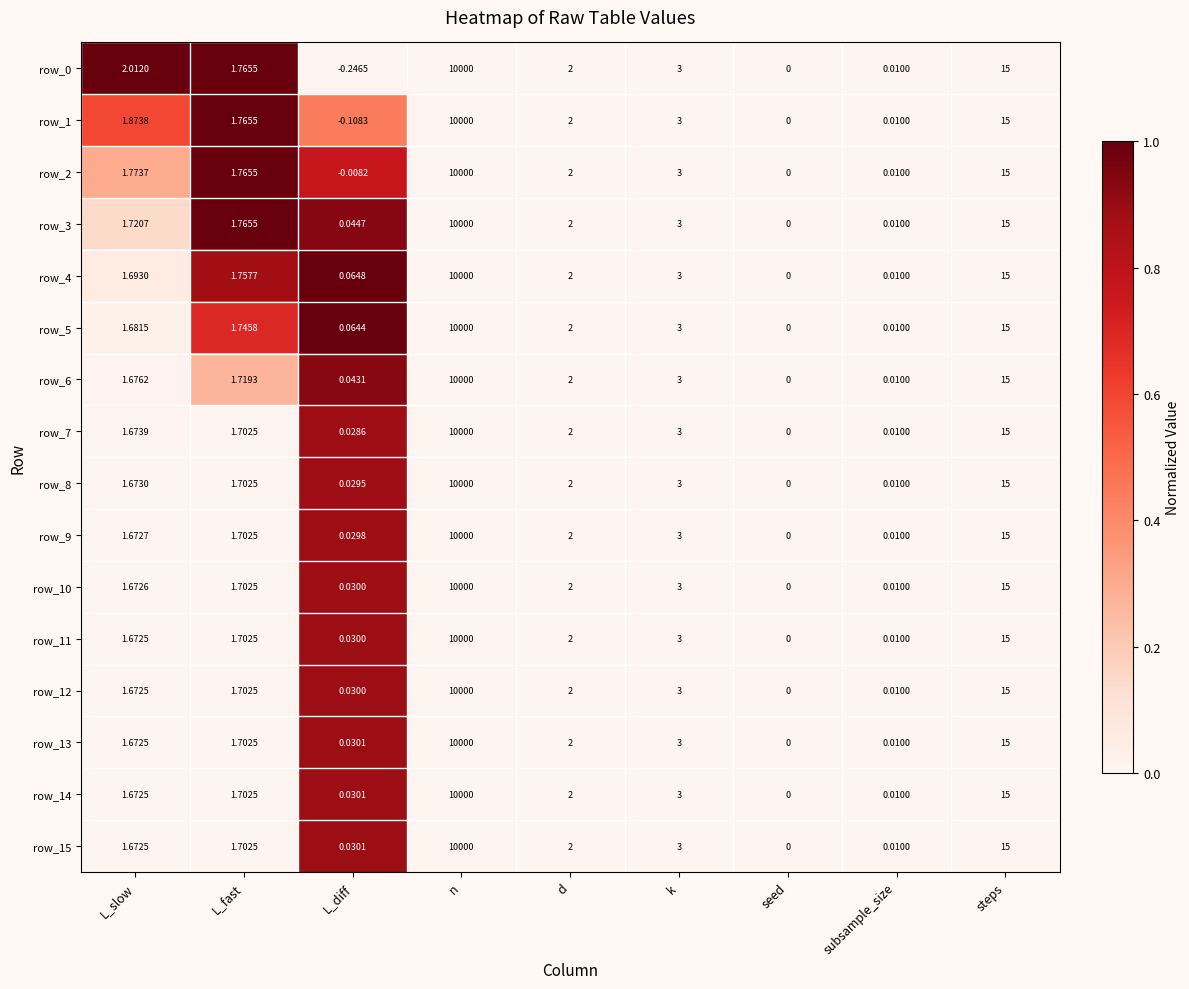

At which category does the chart reach its peak across all series?

n